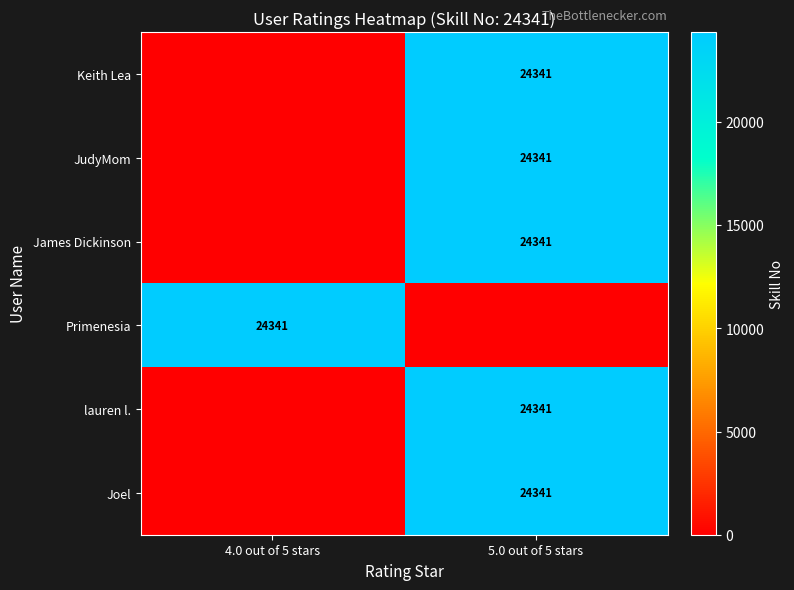

How many series are shown in this chart?

6